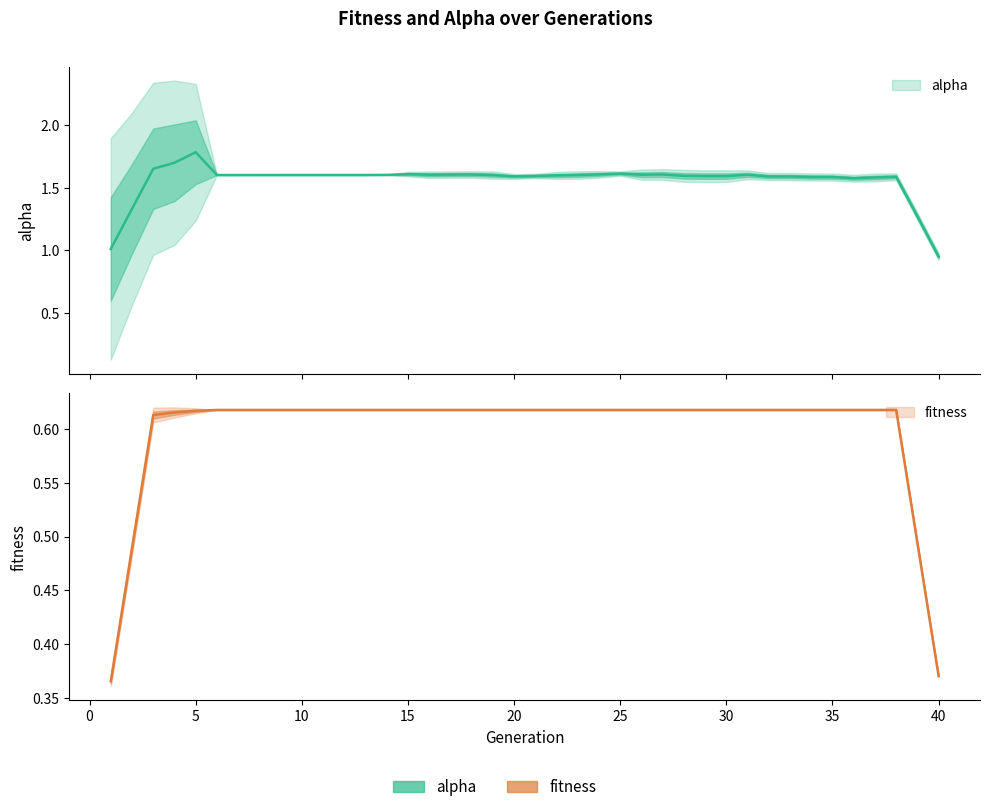

Is it true that fitness equals 0.6 at 37?

True